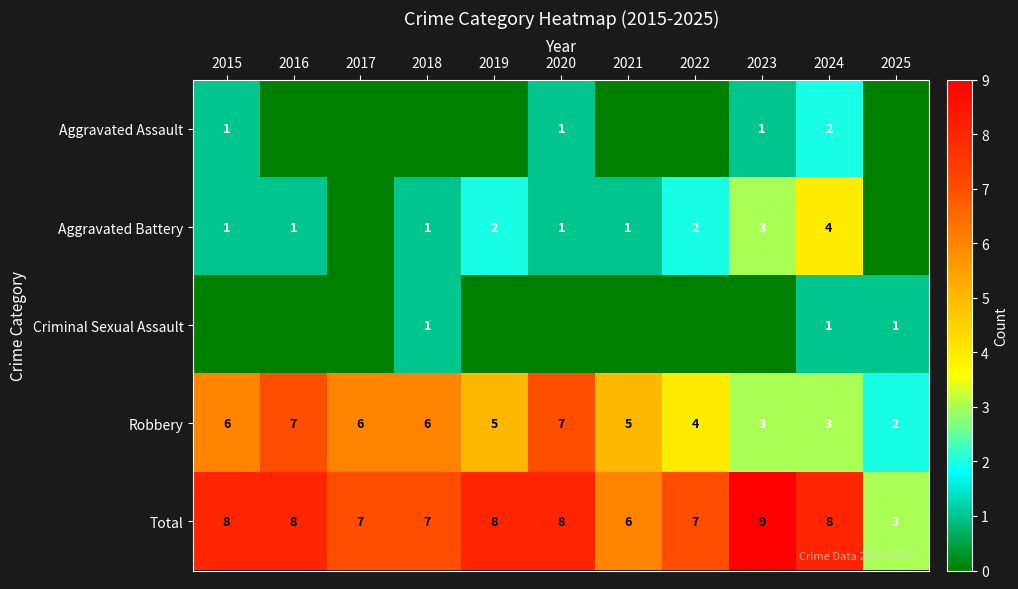

True or false: Total has a value of 3 at 2023.

False